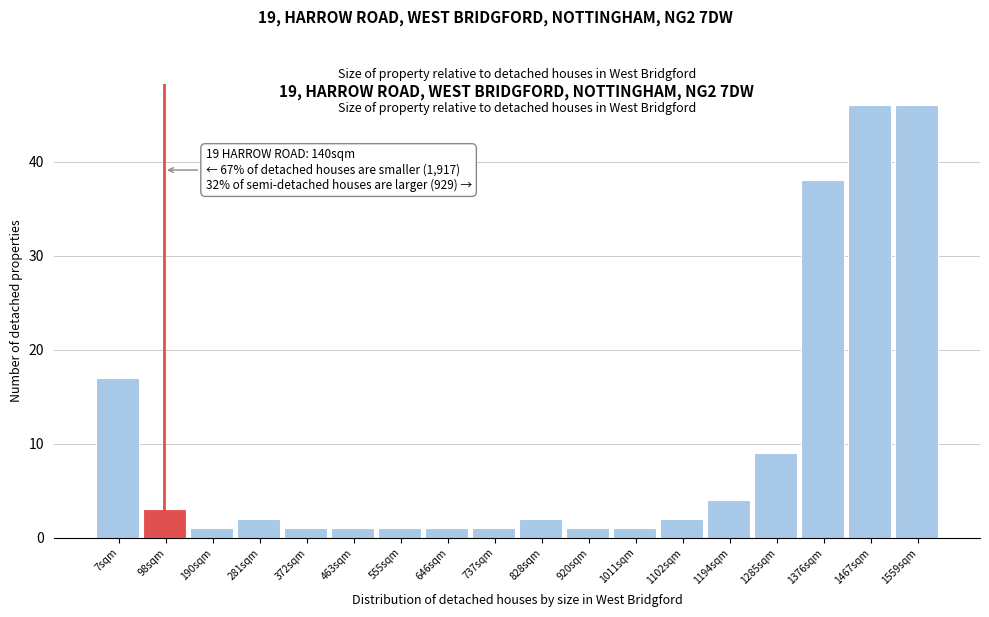

Reading left to right, list all the values displayed in this chart.

7sqm=17	98sqm=3	190sqm=1	281sqm=2	372sqm=1	463sqm=1	555sqm=1	646sqm=1	737sqm=1	828sqm=2	920sqm=1	1011sqm=1	1102sqm=2	1194sqm=4	1285sqm=9	1376sqm=38	1467sqm=46	1559sqm=46